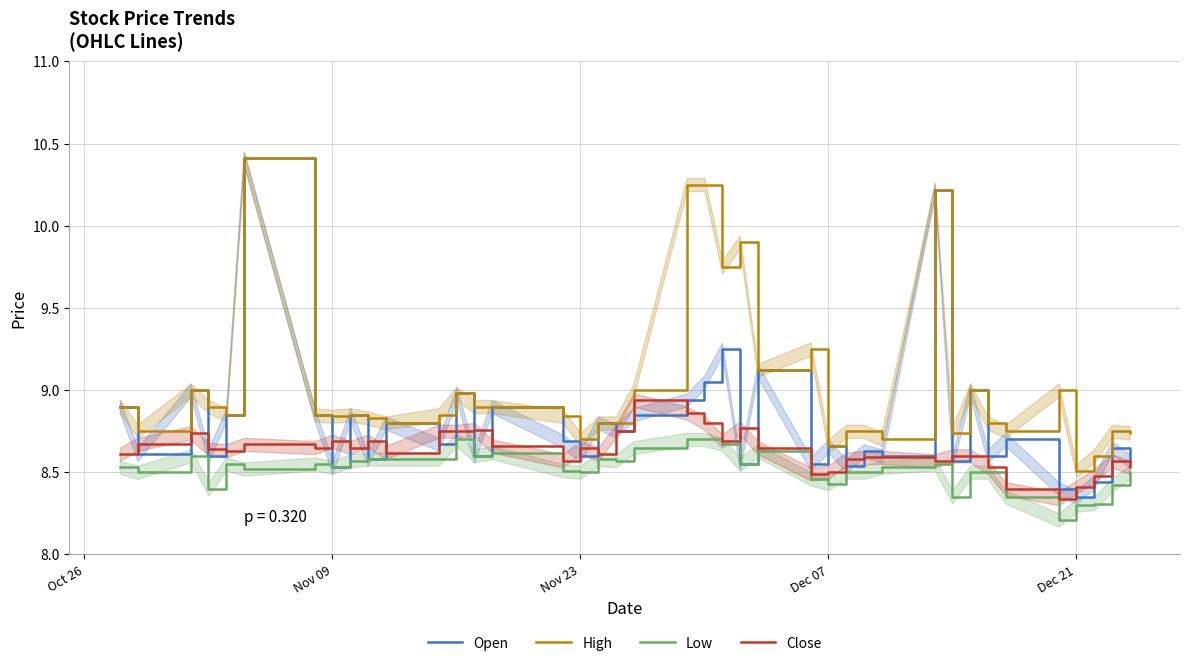

True or false: Open and Low intersect in this chart.

False